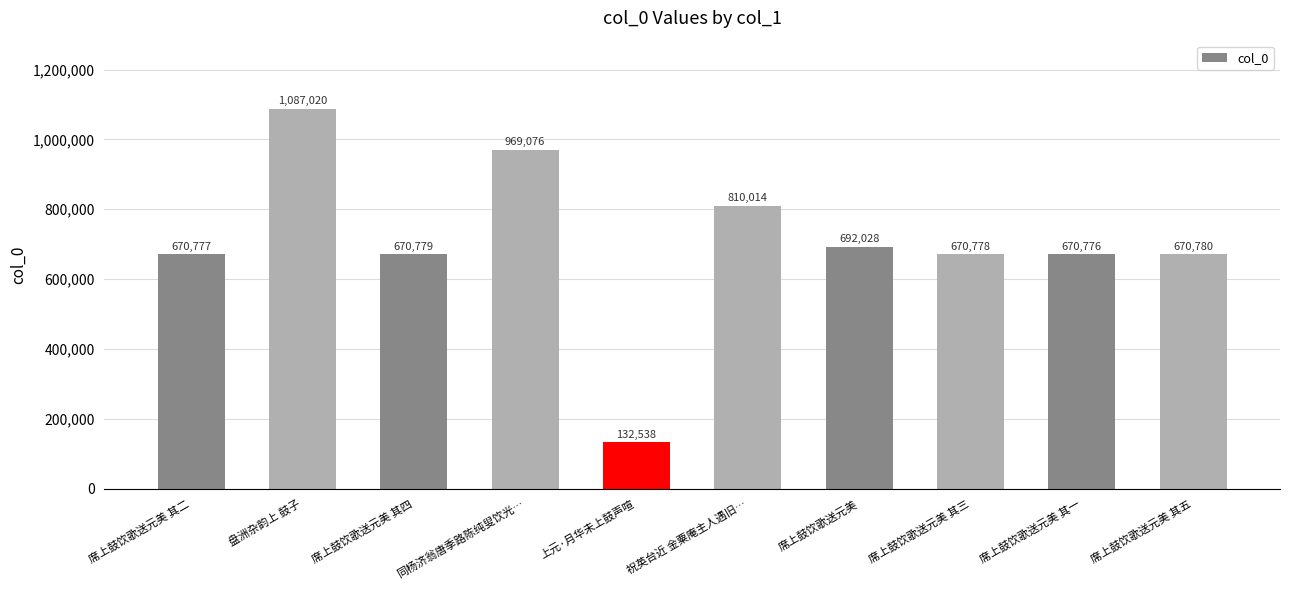

What is the value of the 8th bar from the left?

670778